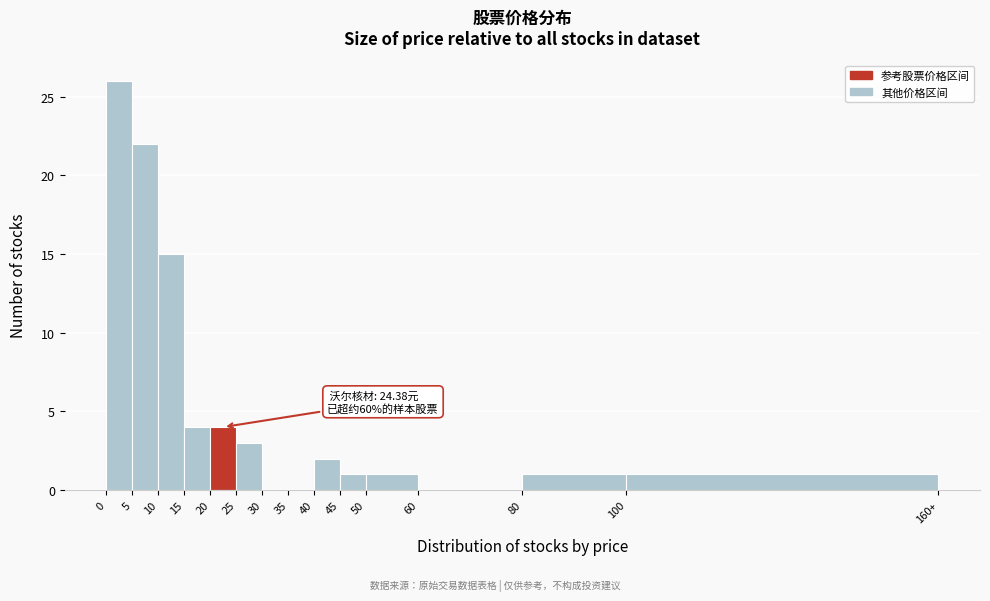

Reading left to right, extract all data points from this chart.

0=26	5=22	10=15	15=4	20=4	25=3	30=0	35=0	40=2	45=1	50=1	60=0	80=1	100=1